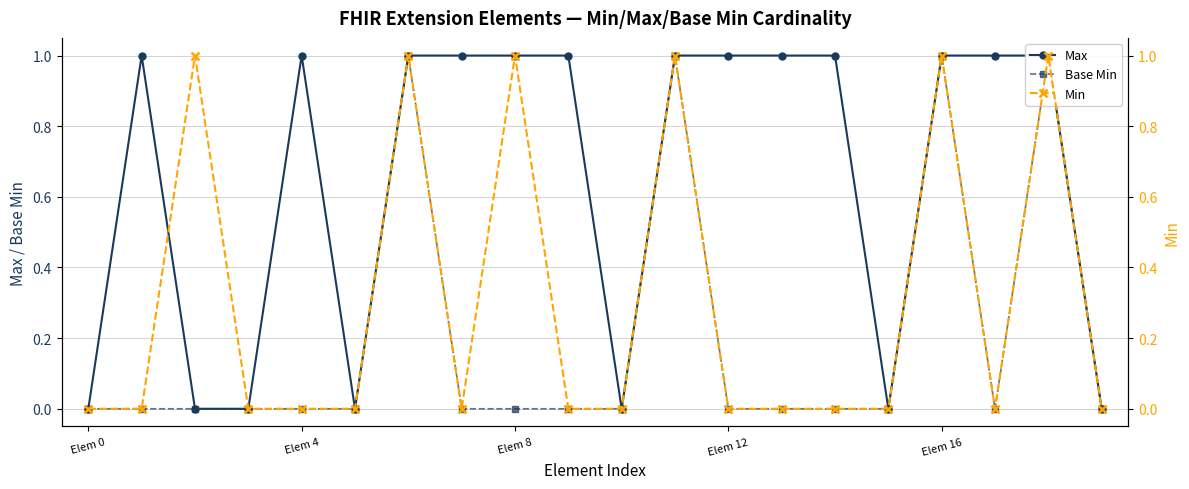

What is the greatest value displayed?

1